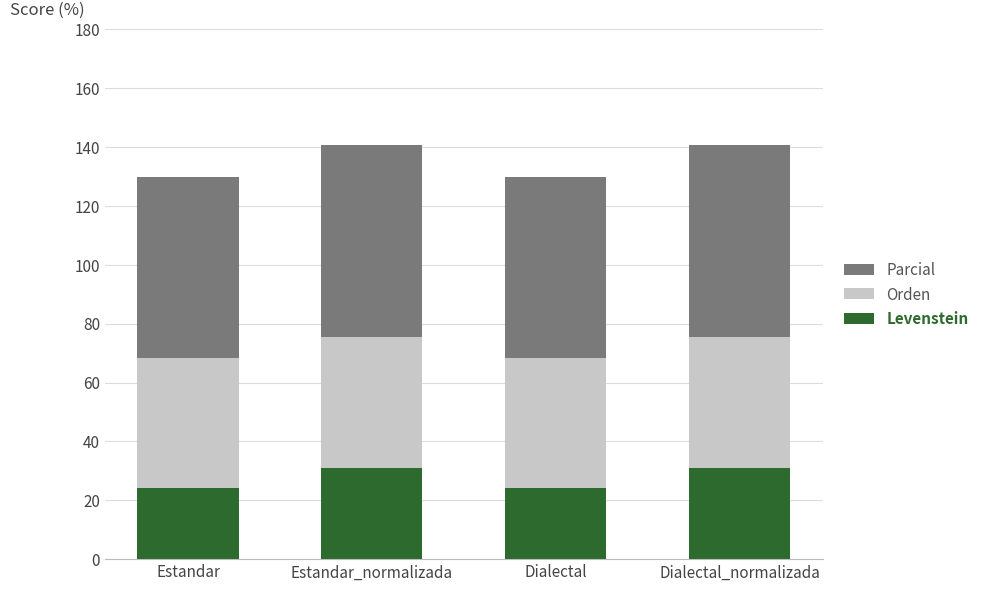

What is the maximum value for Levenstein?

31.1